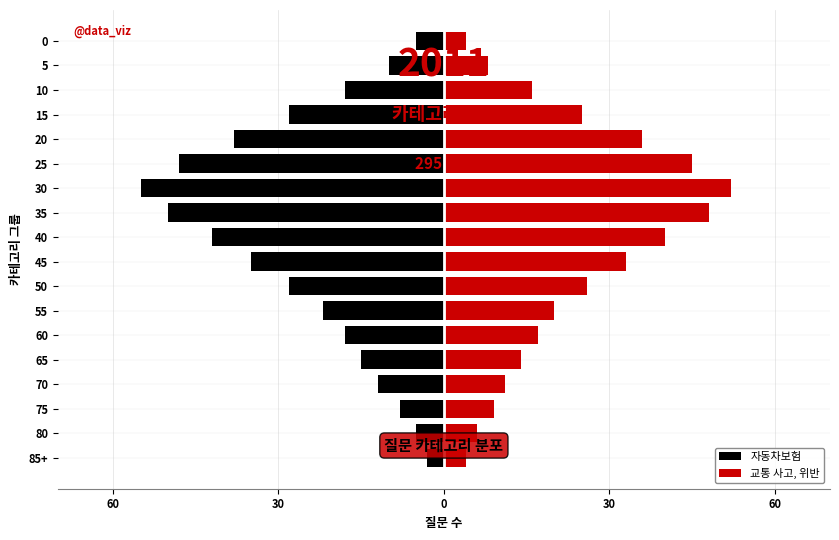

How many bars are there in each group?

2